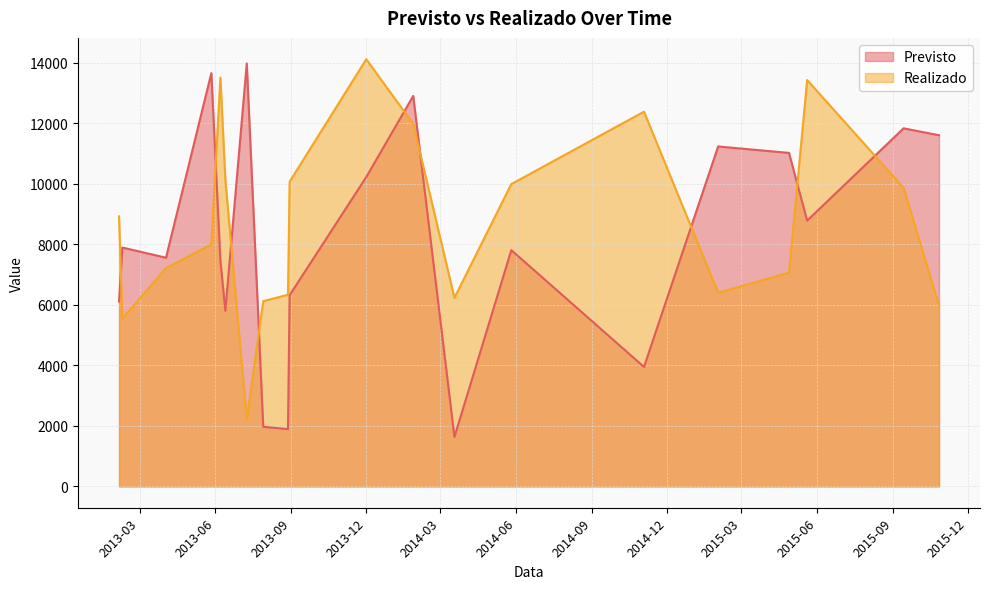

True or false: Realizado has a value of 1783.2 at 2014-03-18.

False